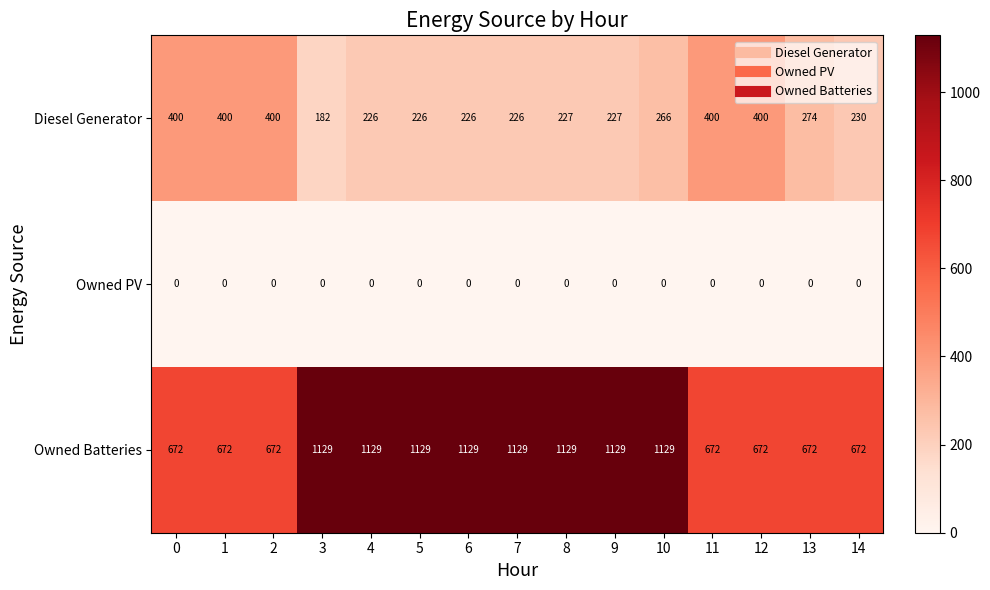

What is the approximate value of Owned Batteries at 8, to the nearest 5?

1130